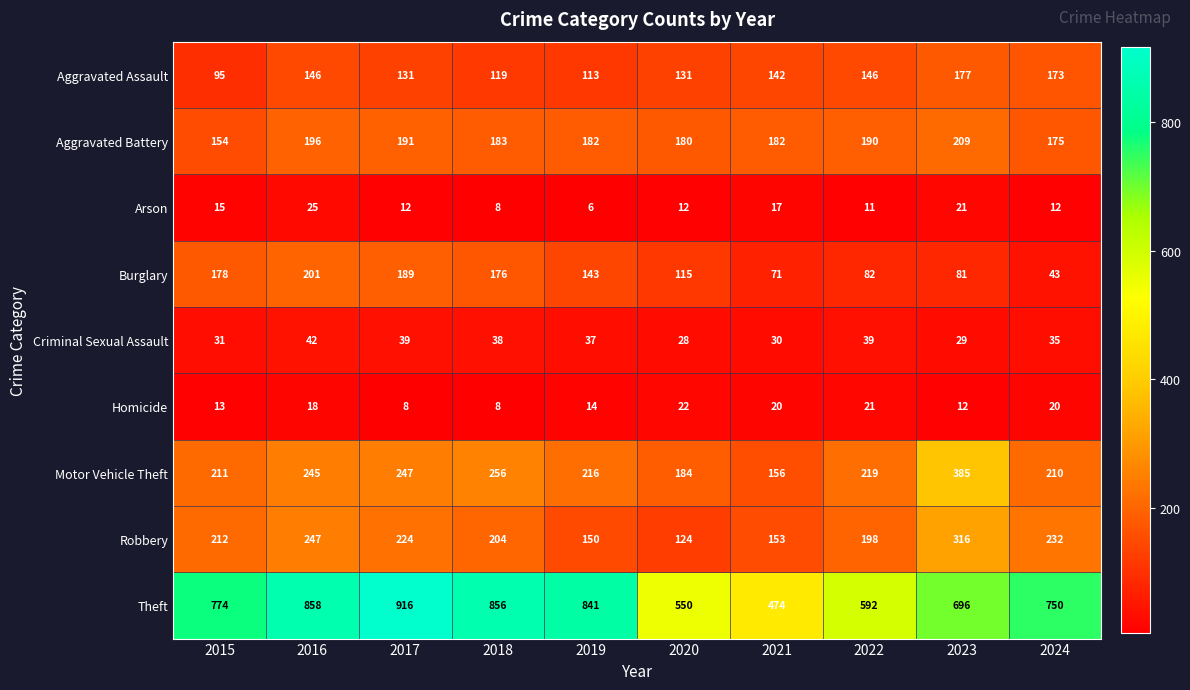

True or false: Burglary has a value of 300 at 2015.

False